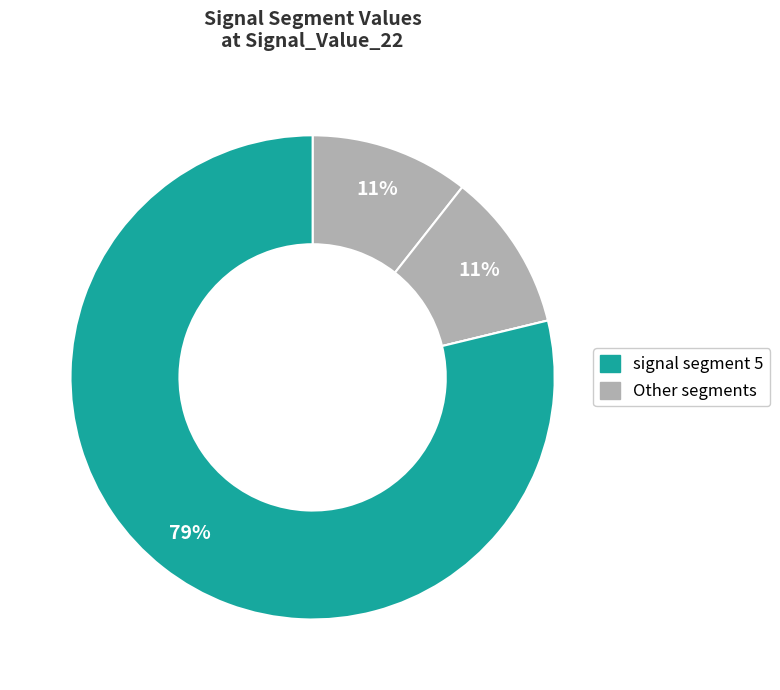

How many slices are in this pie chart?

5